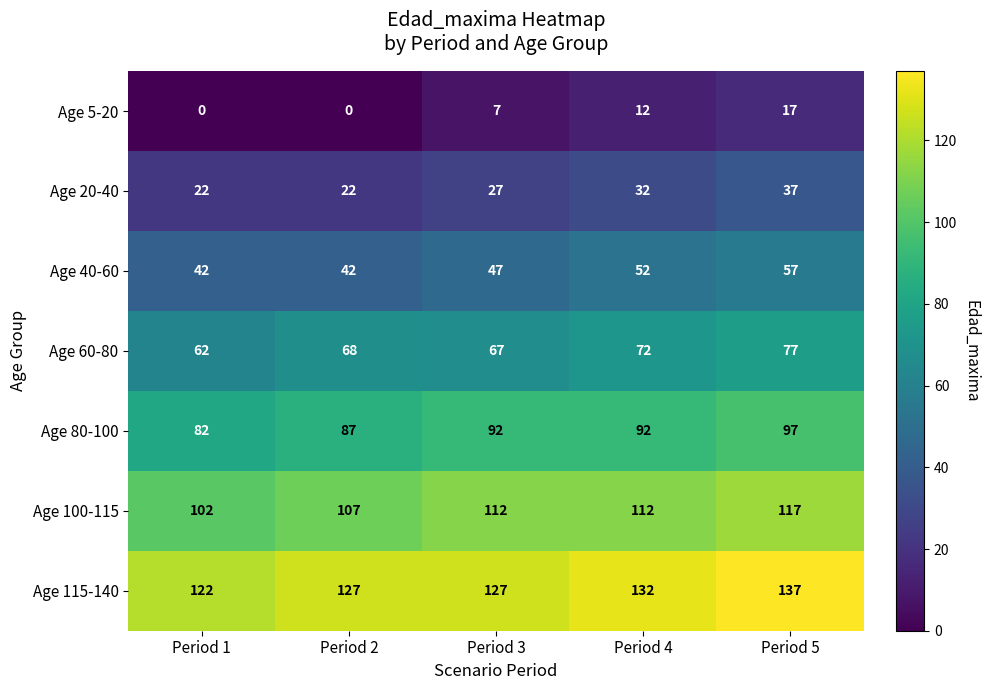

Is it true that Age 100-115 equals 117 at Period 5?

True